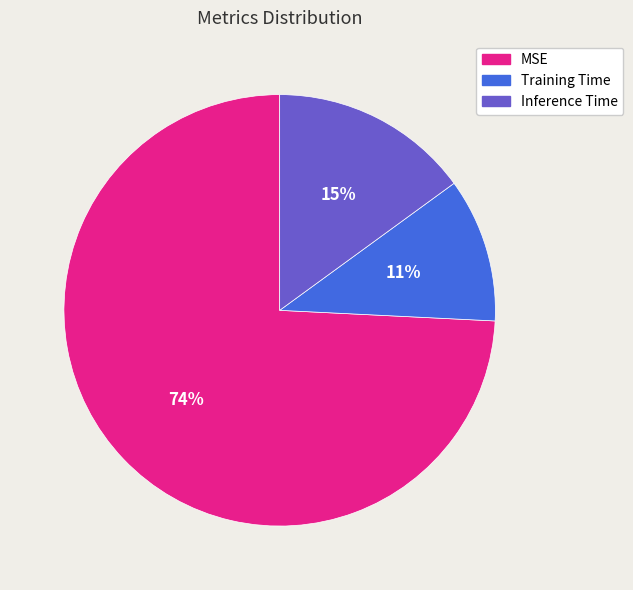

To the nearest percent, what portion does Inference Time represent?

15%